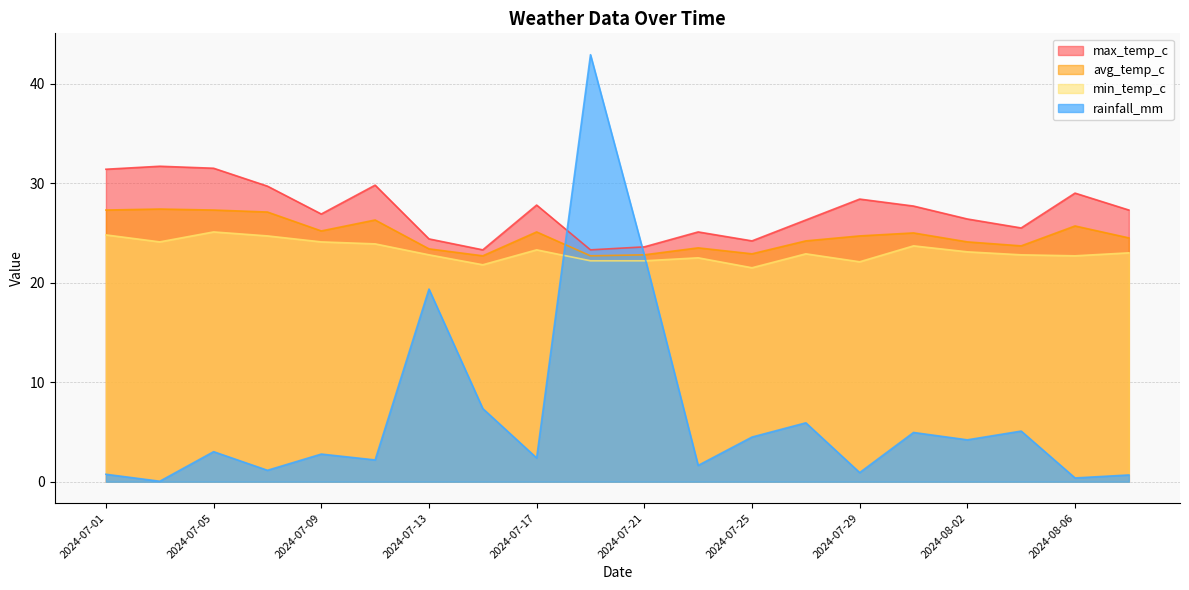

In max_temp_c, how many points are lower than both neighbors (excluding endpoints)?

5